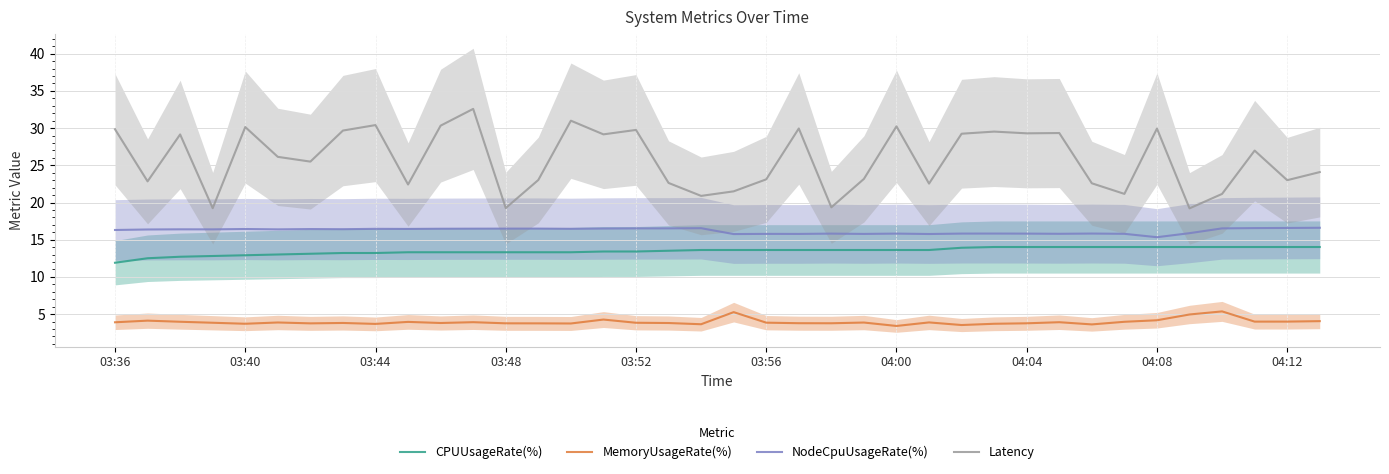

What are all the series names shown in the legend?

CPUUsageRate(%), MemoryUsageRate(%), NodeCpuUsageRate(%), Latency